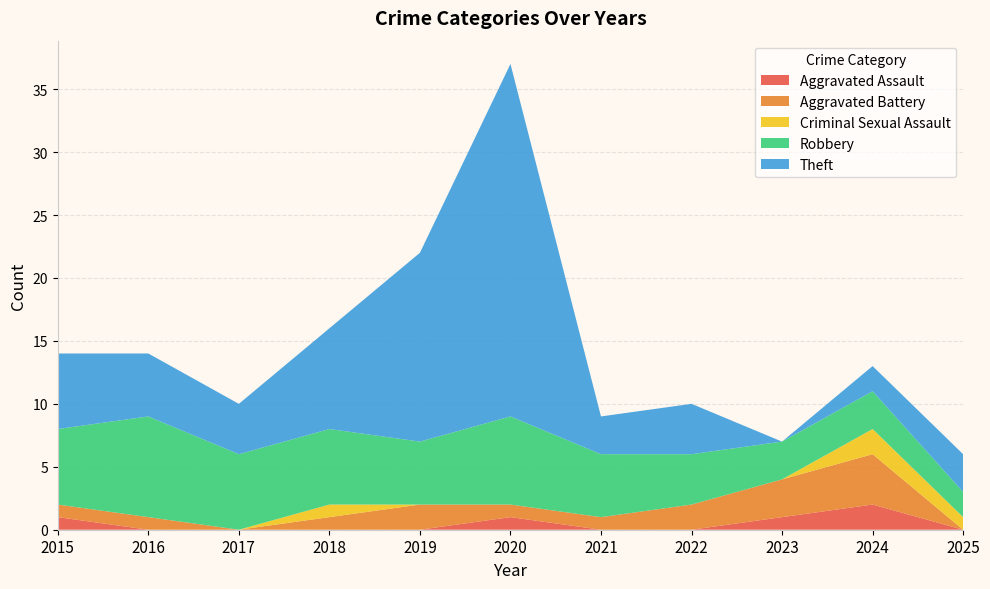

At which label does Aggravated Assault reach its peak?

2024